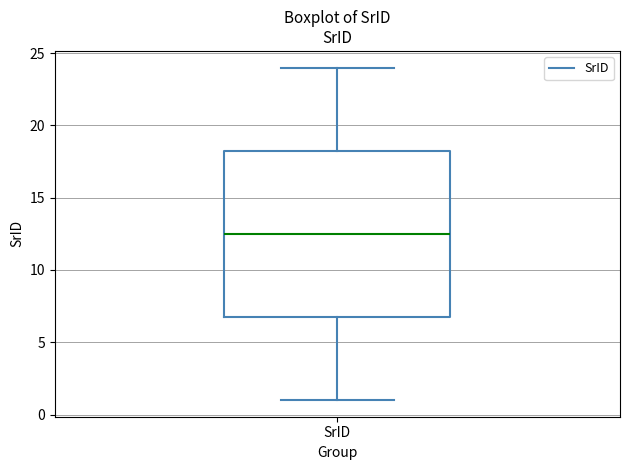

Read this box plot against the y-axis: the position of the median line, the range covered by the box, and the ends of both whiskers. The values are not printed on the chart, so give them approximately, as read against the axis.

median 12.5, box 7.0 to 18.5, whiskers 1.0 to 24.0